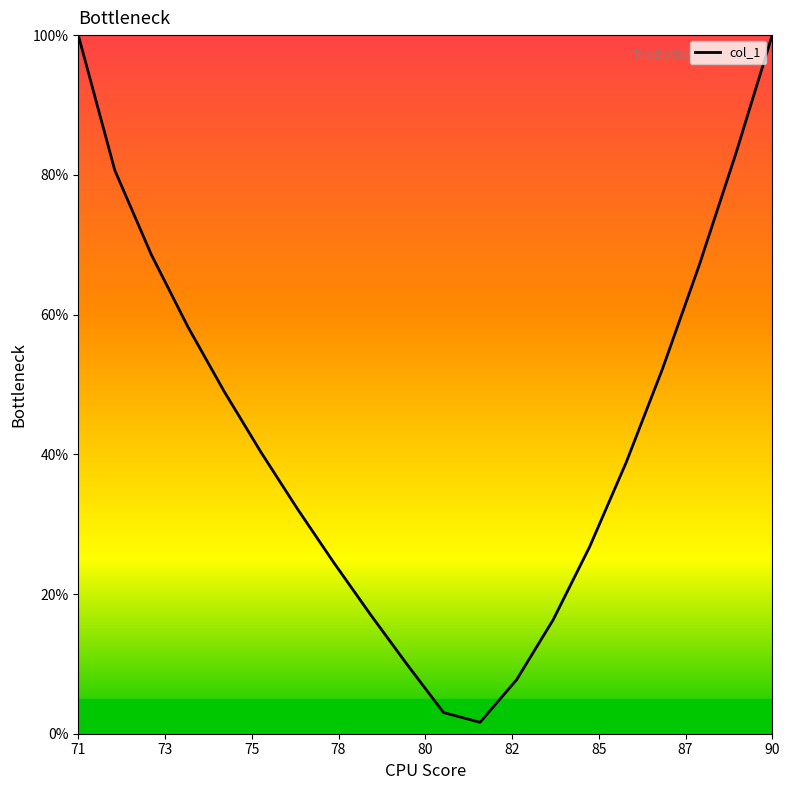

What is the greatest value displayed?

100.0